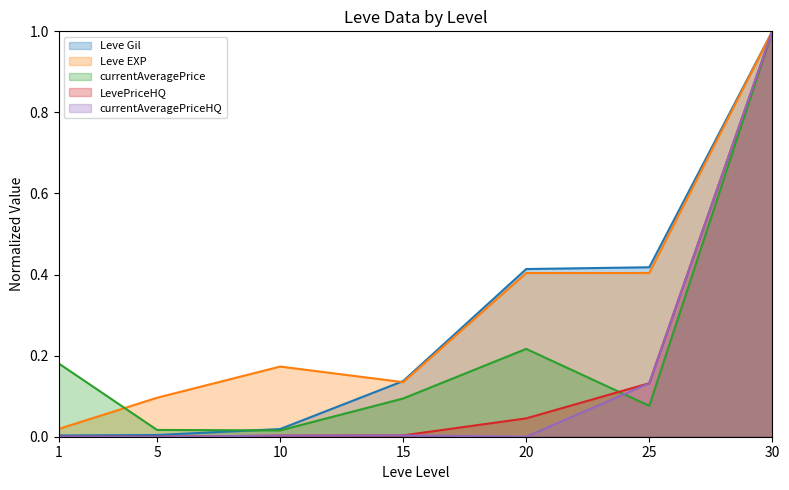

True or false: LevePriceHQ has more than 2 points higher than both neighbors.

False